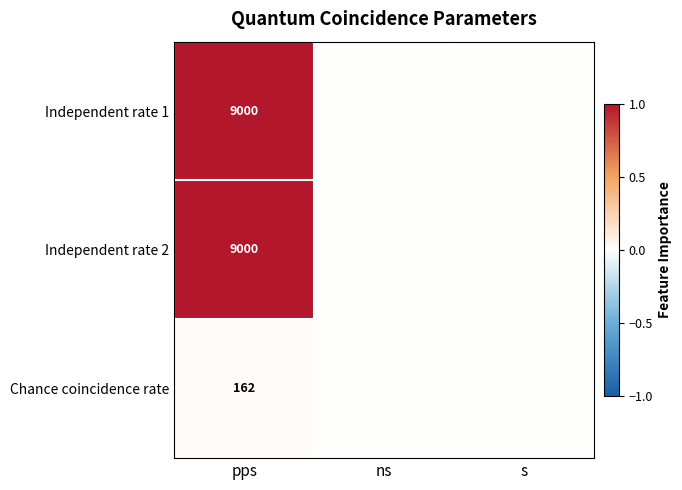

At how many categories does at least one series exceed 0?

1